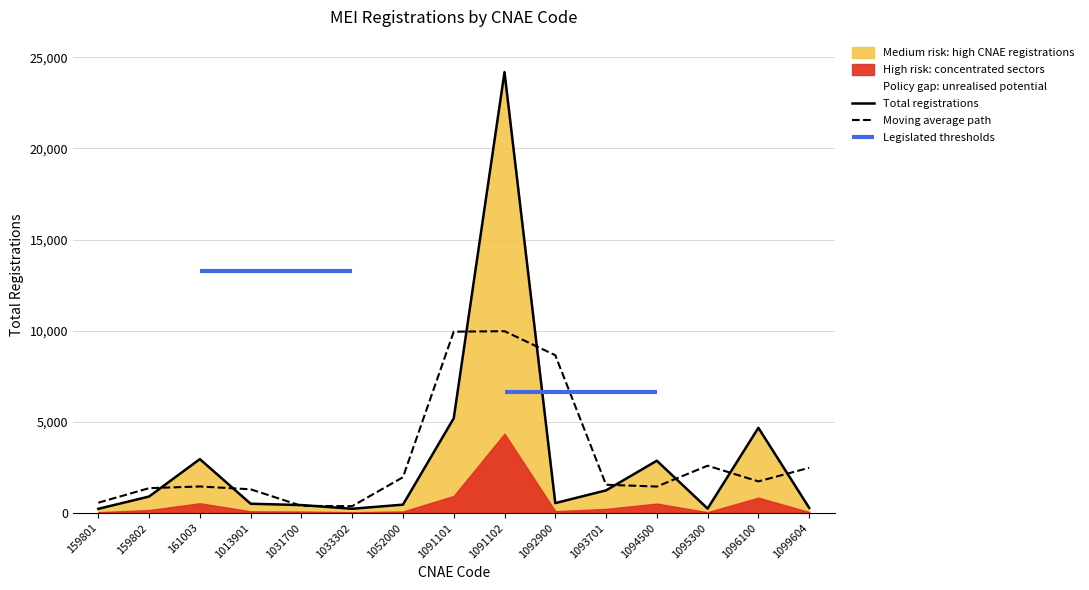

Where is Total registrations nearest to the value 12205?

1091101